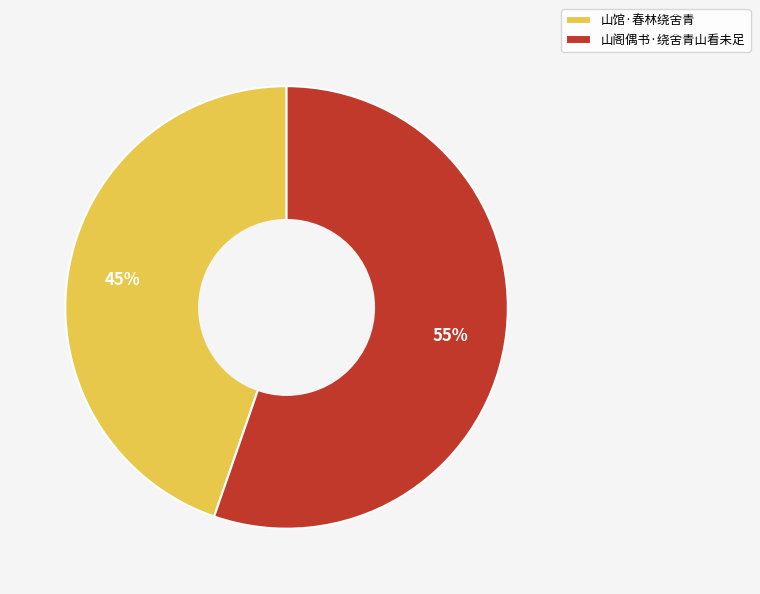

Is the sum of 山阁偶书·绕舍青山看未足 and 山馆·春林绕舍青 greater than half?

Yes